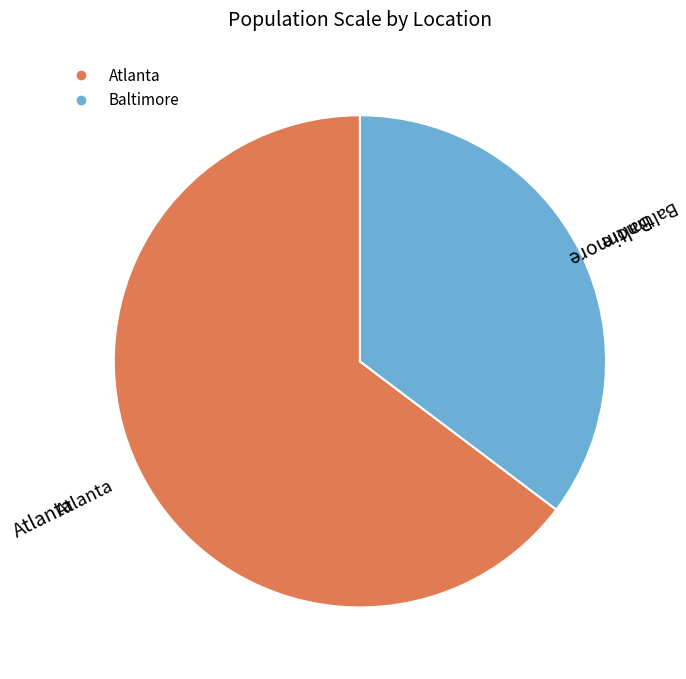

Combined, do Baltimore and Atlanta account for over 50%?

Yes